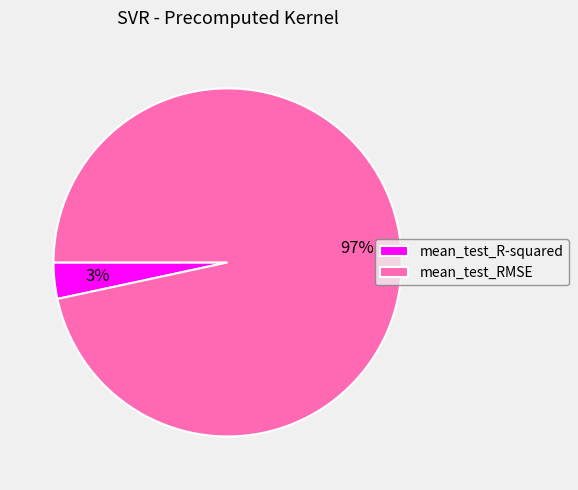

The mean_test_R-squared slice represents 14% of the pie. True or false?

False